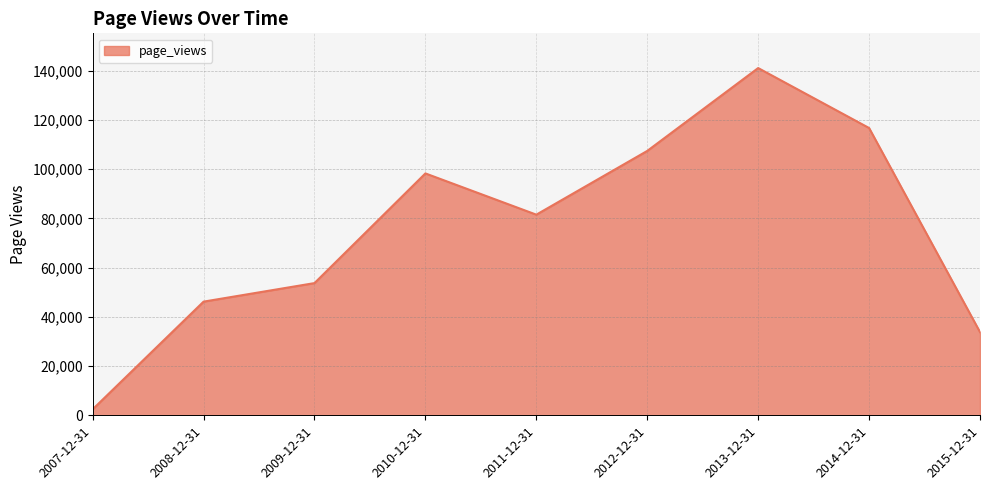

At which category does the chart reach its peak across all series?

2013-12-31